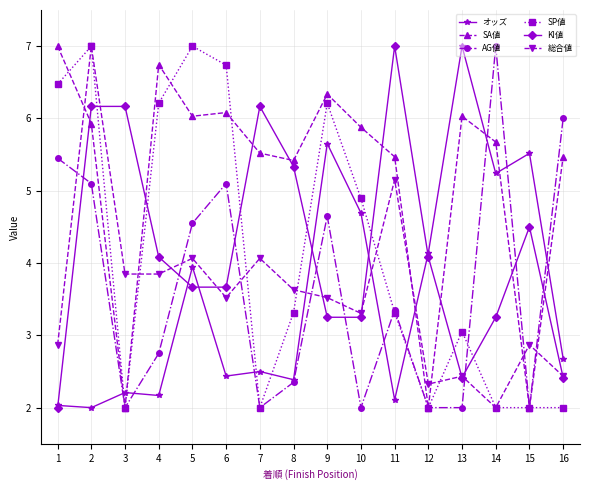

Does the chart display data point markers on the line(s)?

Yes